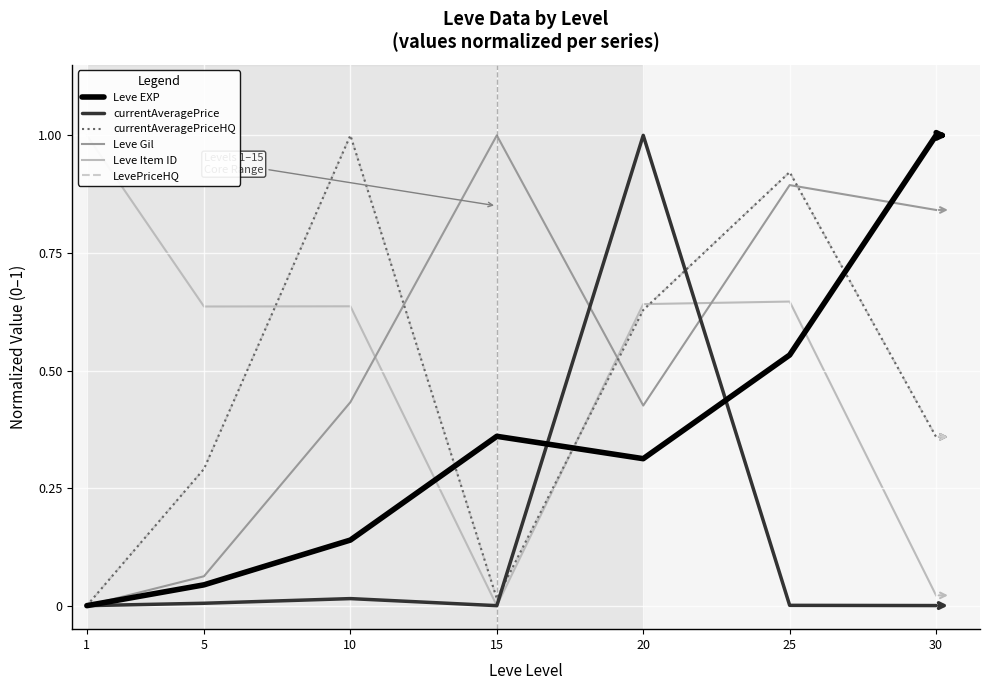

Which series has the largest range (max minus min)?

Leve EXP